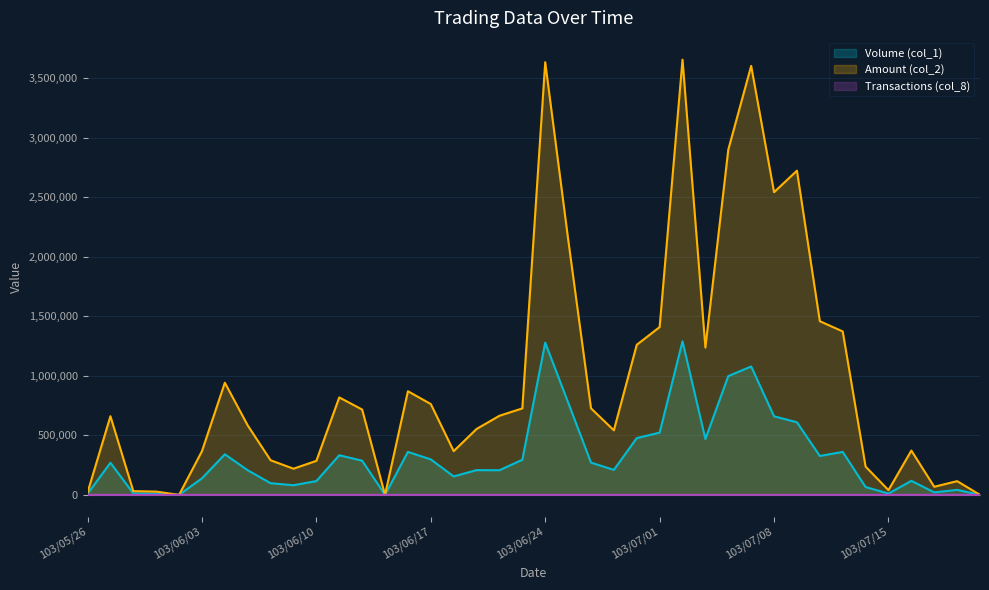

True or false: Amount (col_2) and Volume (col_1) cross at least once.

False